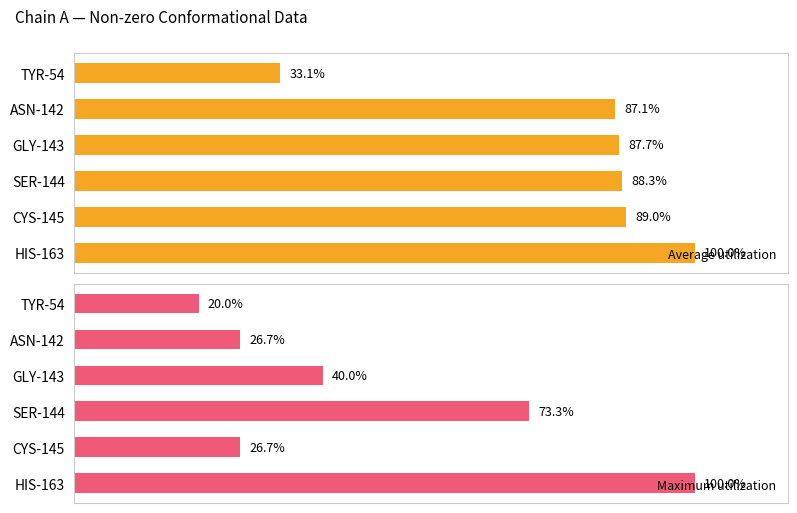

How many data points does each series have?

6